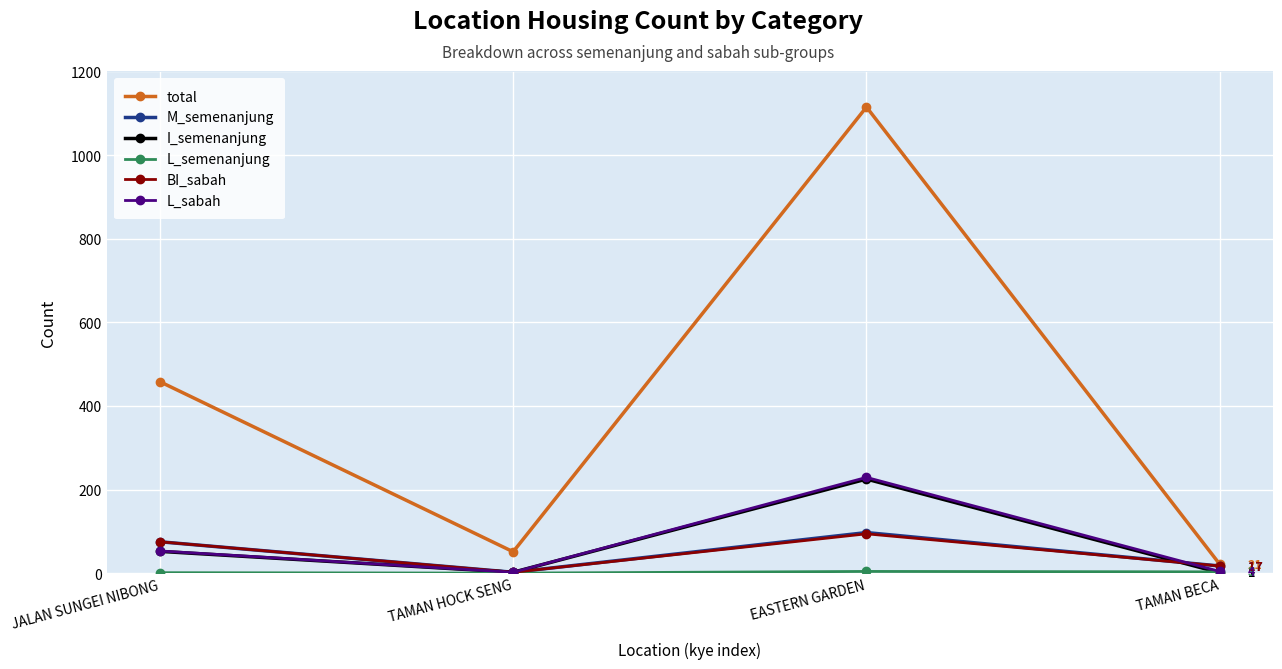

What is the label of the 1st point from the left?

JALAN SUNGEI NIBONG